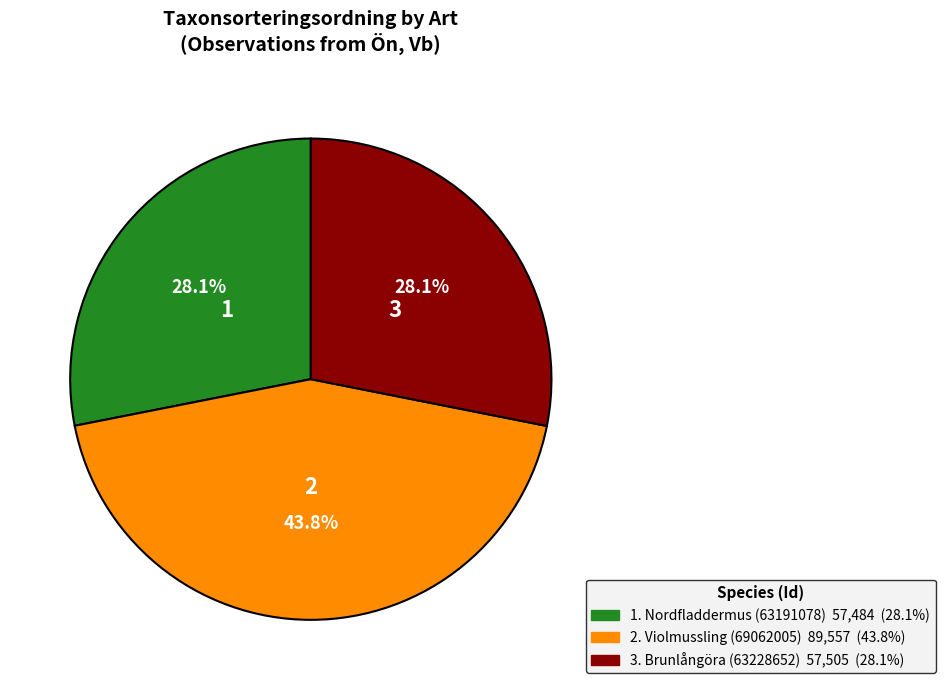

Count the number of slices in the pie.

3